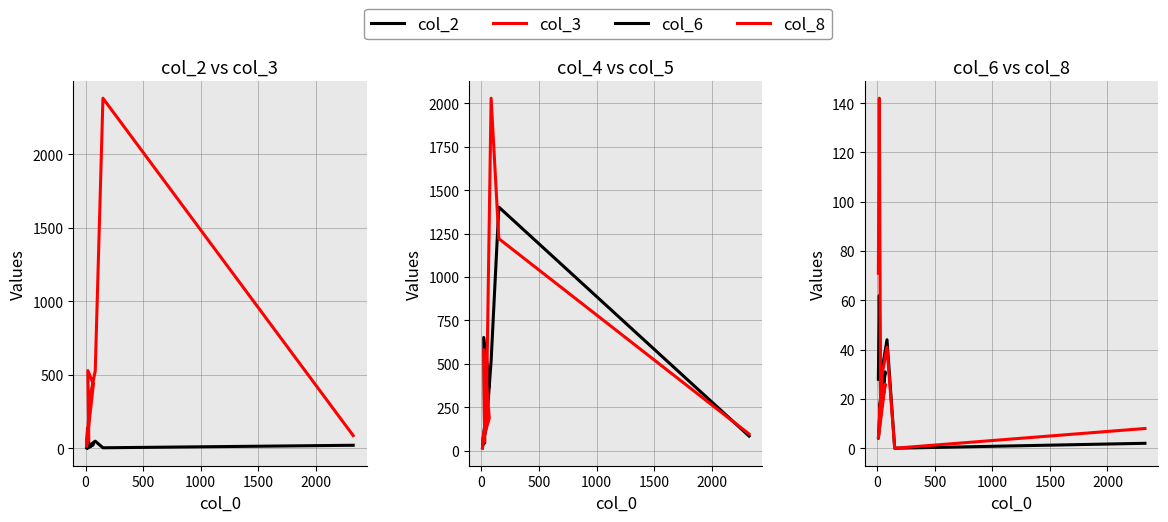

What is the greatest value displayed?

2380